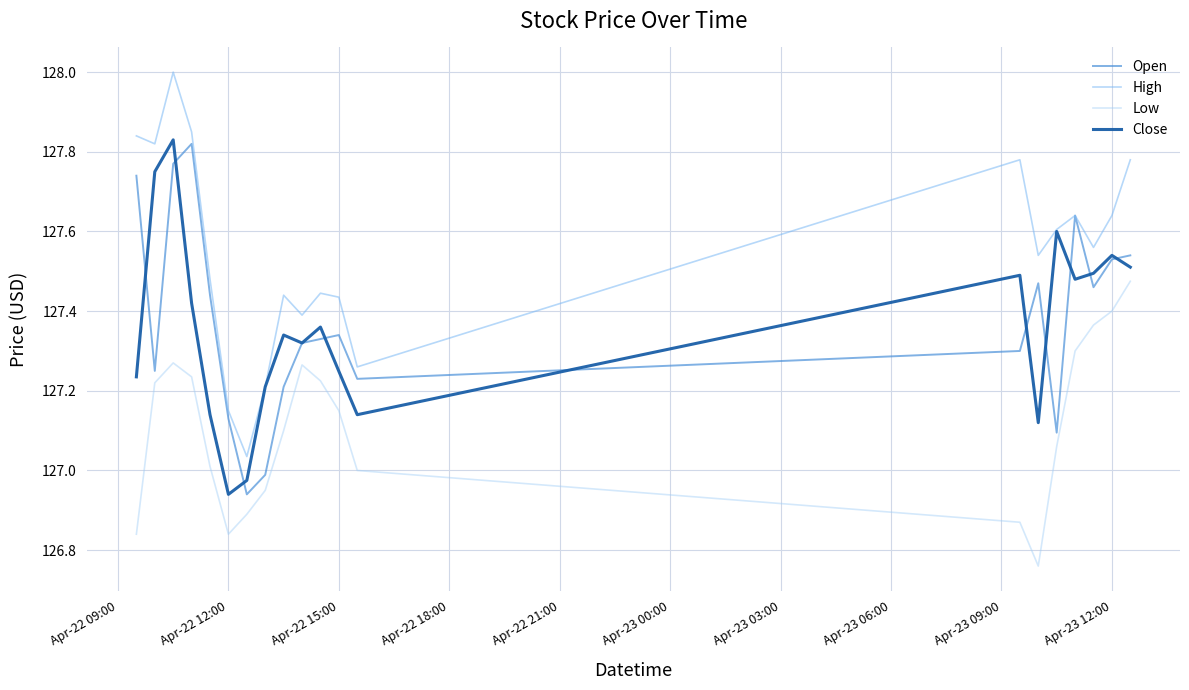

What is the greatest value displayed?

128.0